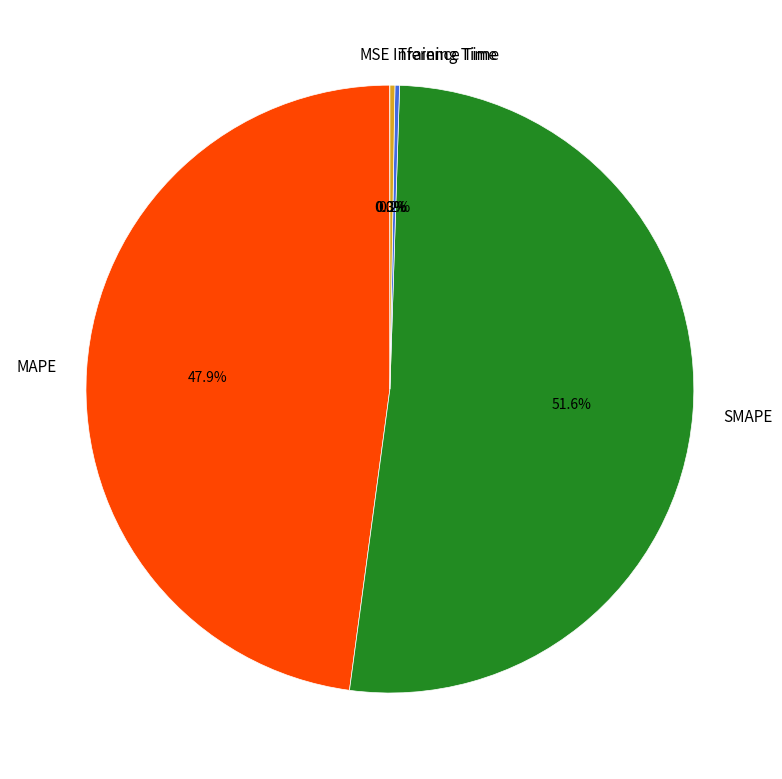

Does SMAPE represent more than half of the total?

Yes